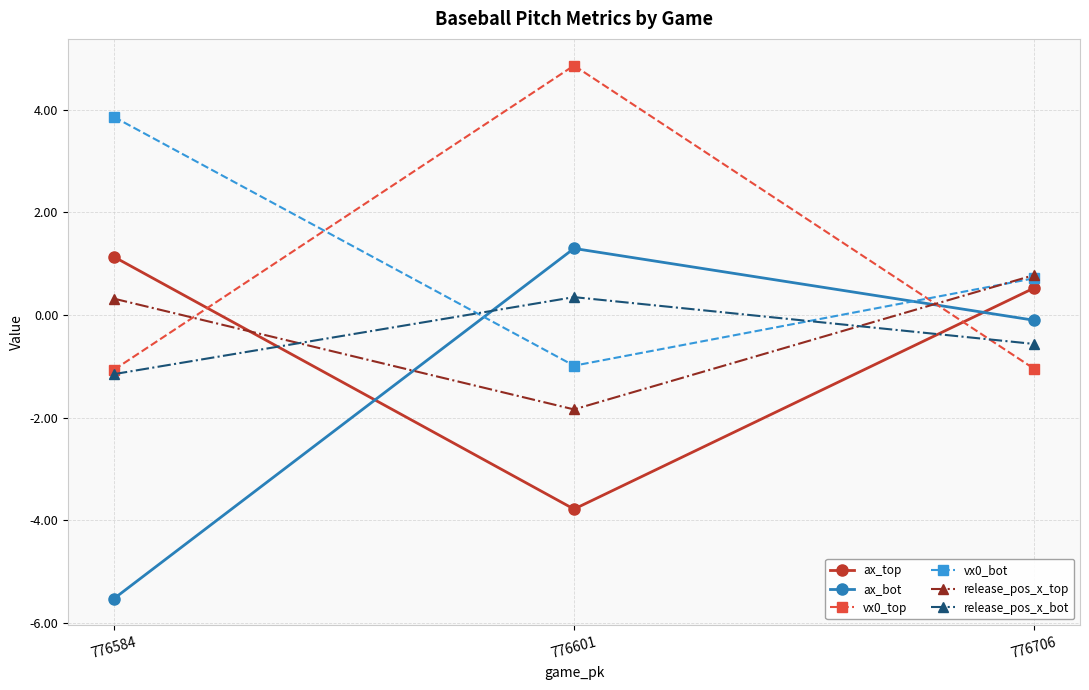

What is the total value across all series at 776601?

-0.1